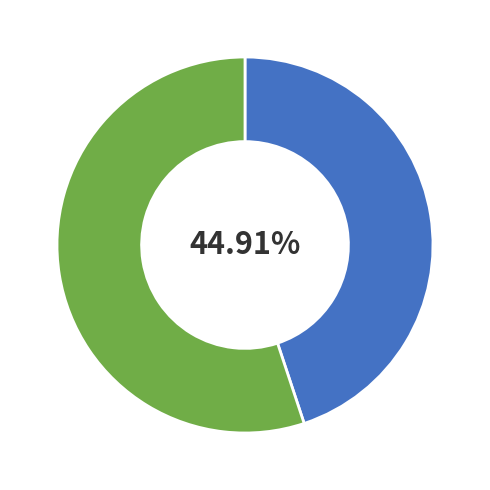

Does any single category account for the majority?

Yes